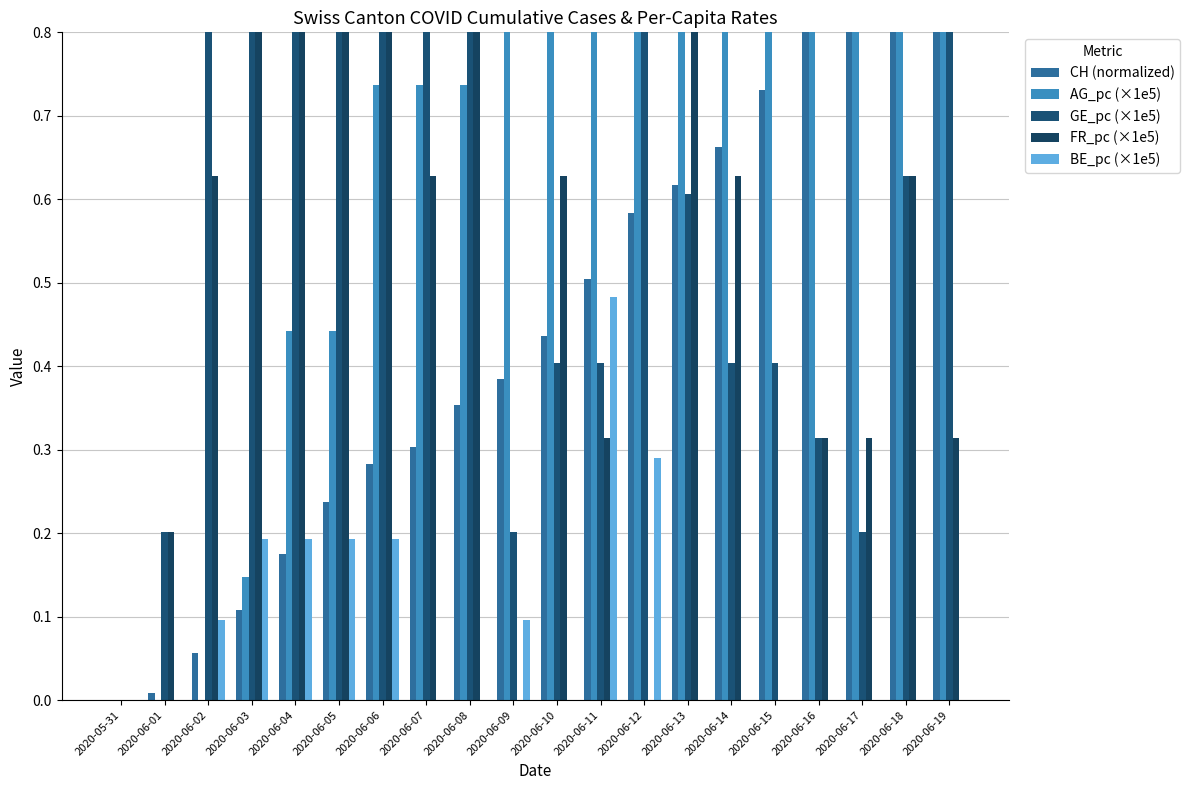

What are all the series names shown in the legend?

CH (normalized), AG_pc (×1e5), GE_pc (×1e5), FR_pc (×1e5), BE_pc (×1e5)